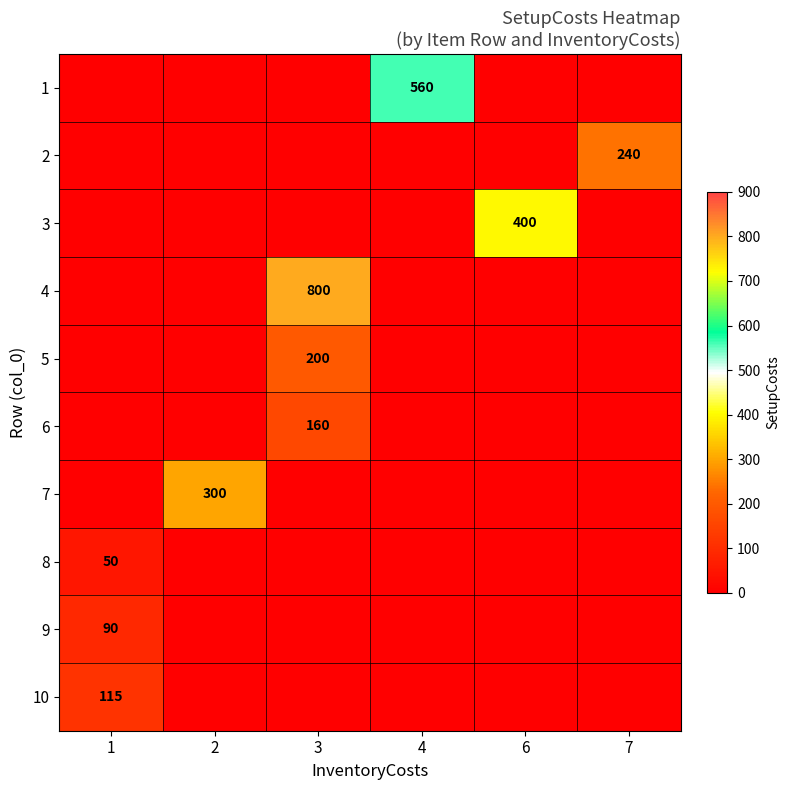

At which label is 5 closest to 100?

1